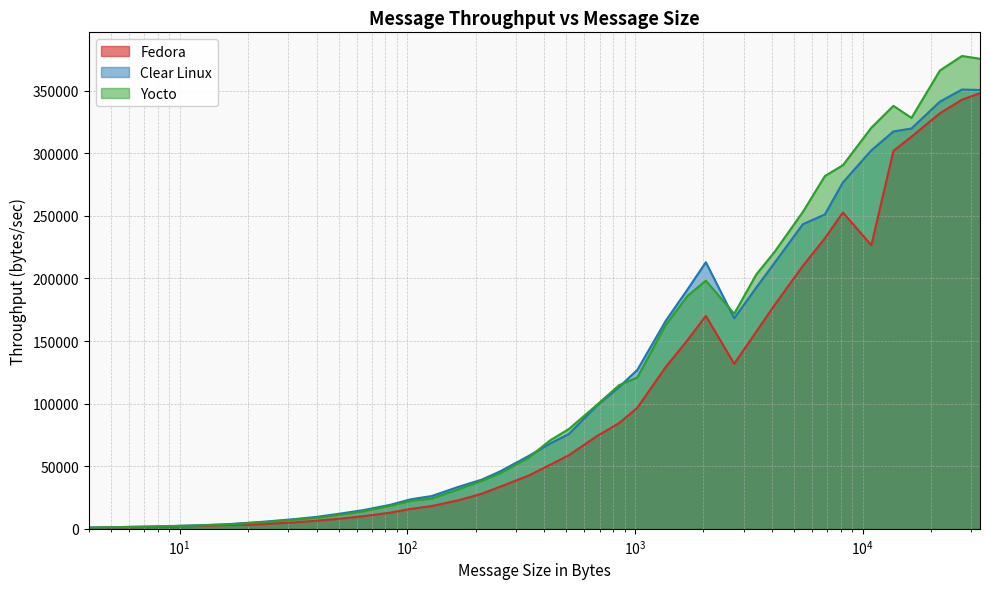

Which series has the largest range (max minus min)?

Yocto